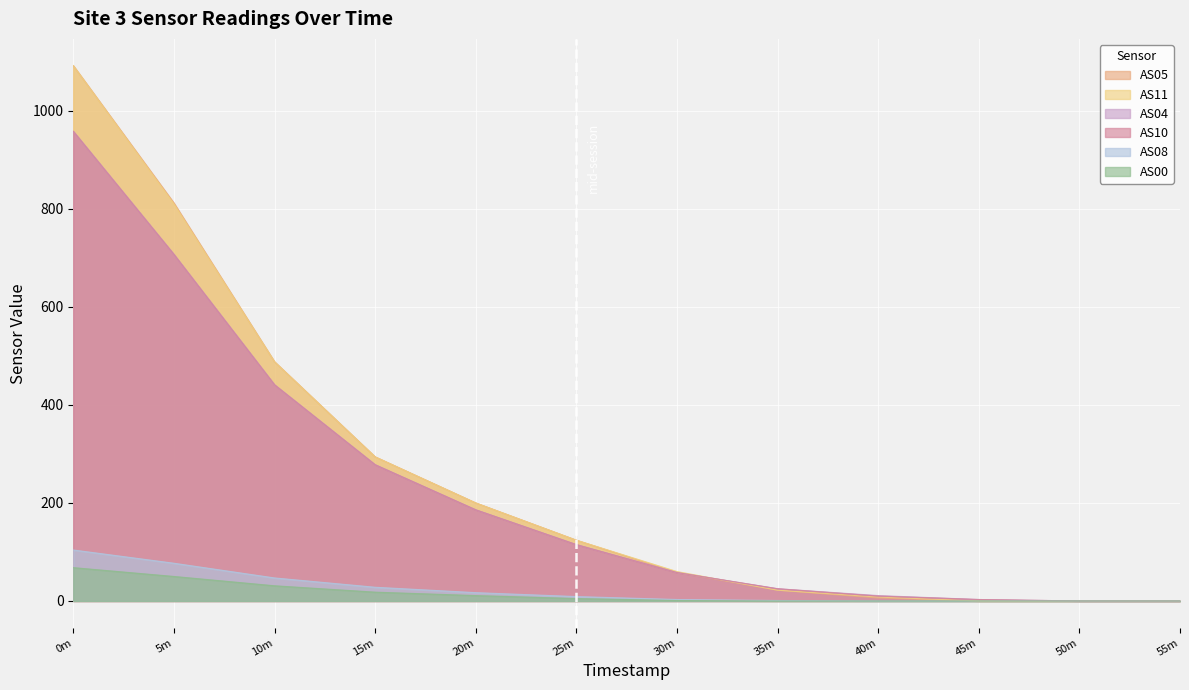

True or false: AS08 has more than 1 interior local peaks.

False